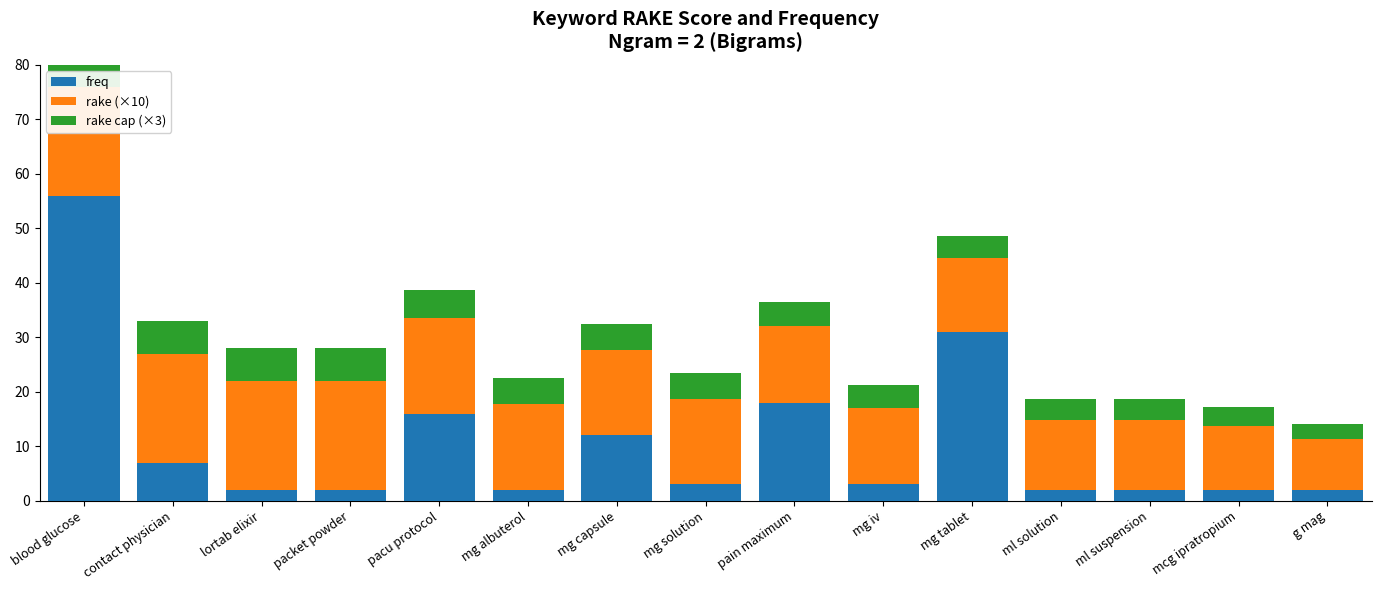

At how many categories does at least one series exceed 5?

15